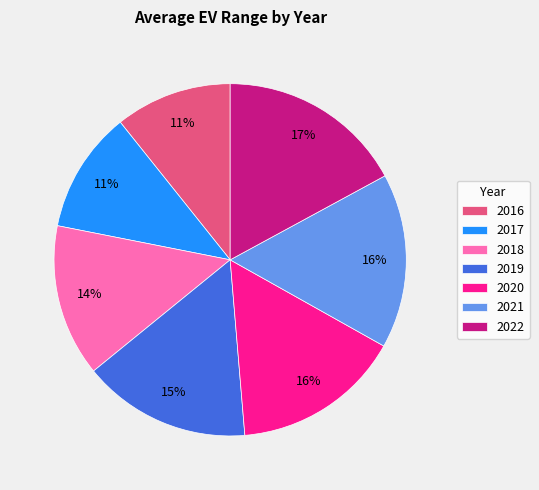

What is the largest slice in the pie chart?

2022